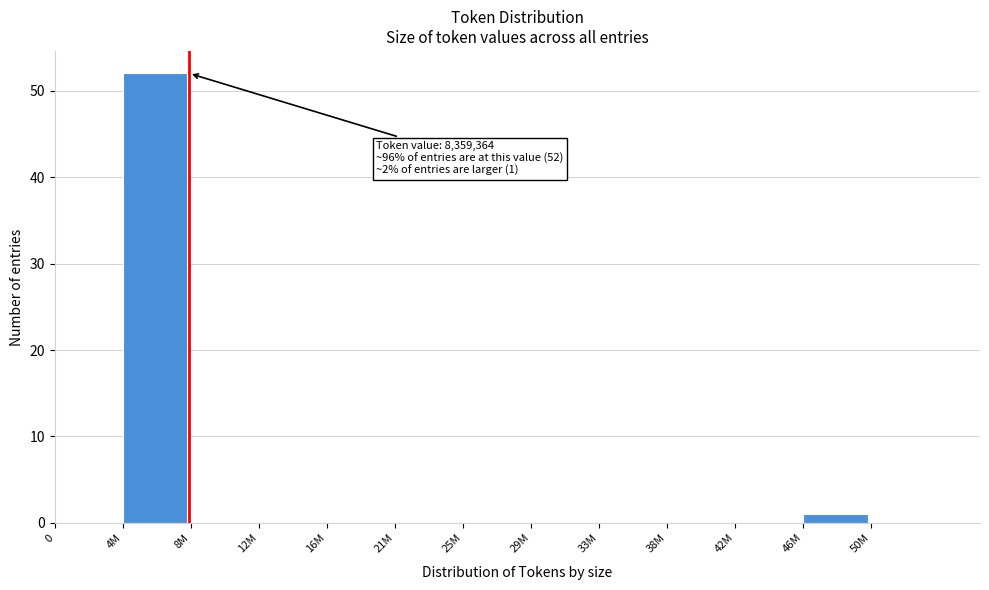

Reading right to left, list all the values displayed in this chart.

50M=0	46M=1	42M=0	38M=0	33M=0	29M=0	25M=0	21M=0	16M=0	12M=0	8M=0	4M=52	0=0